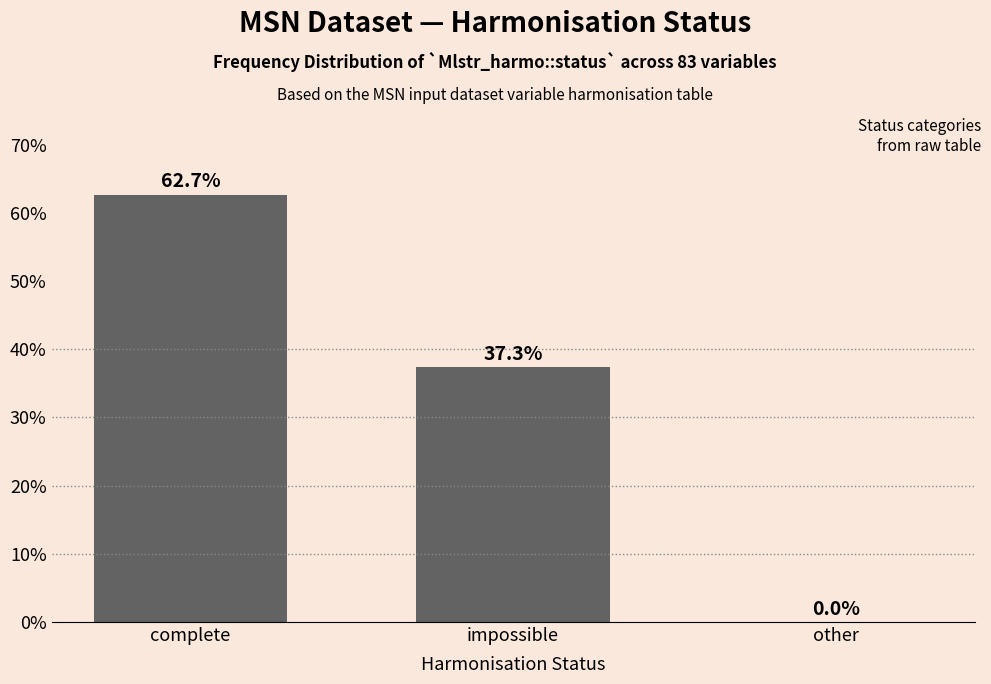

Reading left to right, list all the values displayed in this chart.

complete=62.7	impossible=37.3	other=0.0